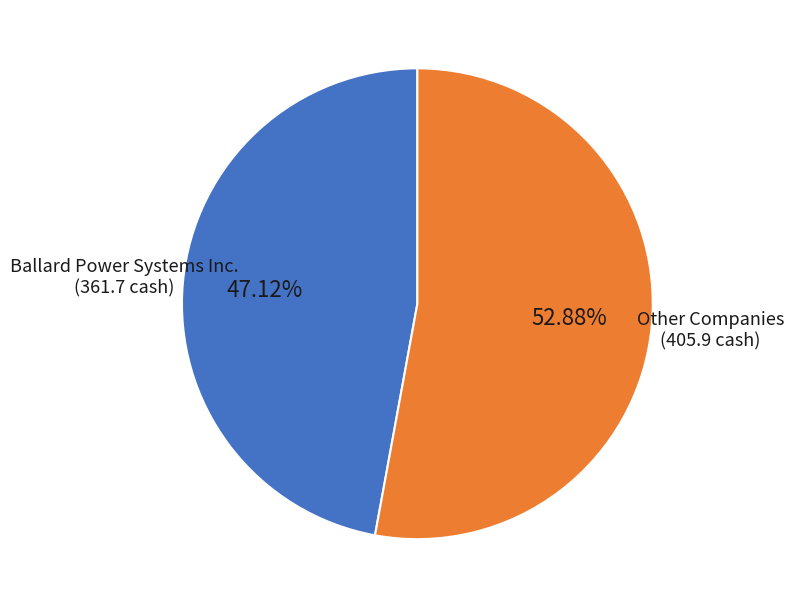

Is there a majority slice in this chart?

Yes